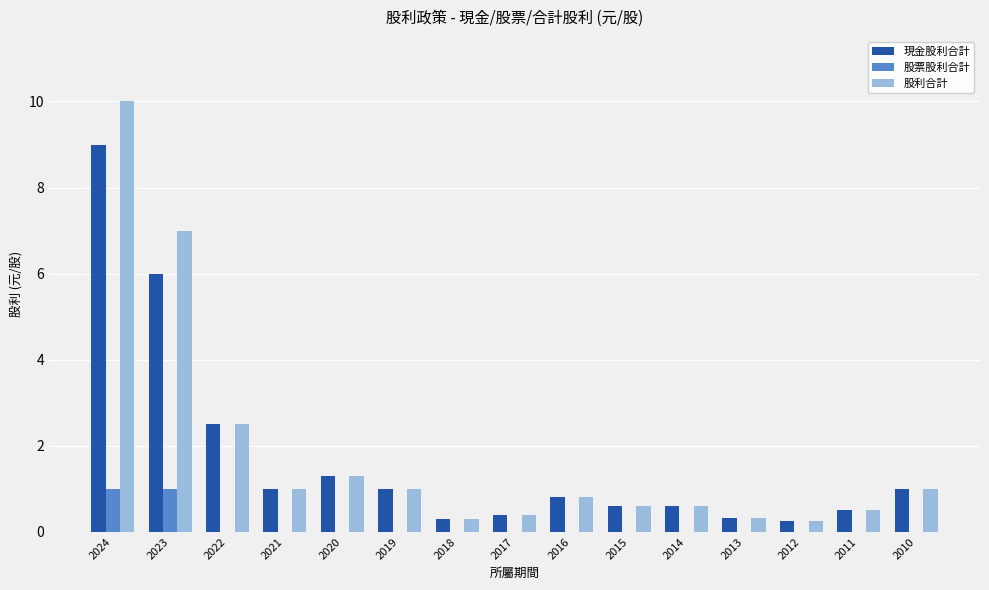

Is the value of 股利合計 at 2015 greater than the value of 現金股利合計 at 2012?

Yes